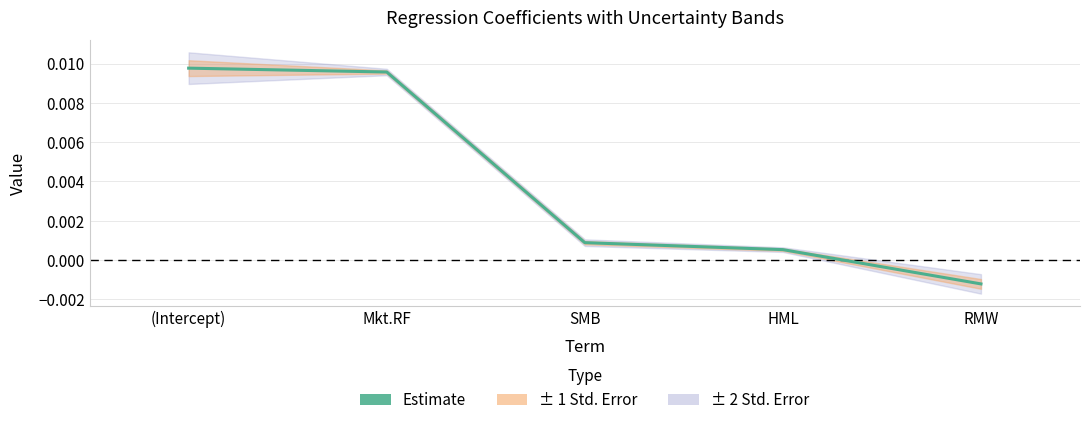

Between RMW and HML, which is larger?

HML